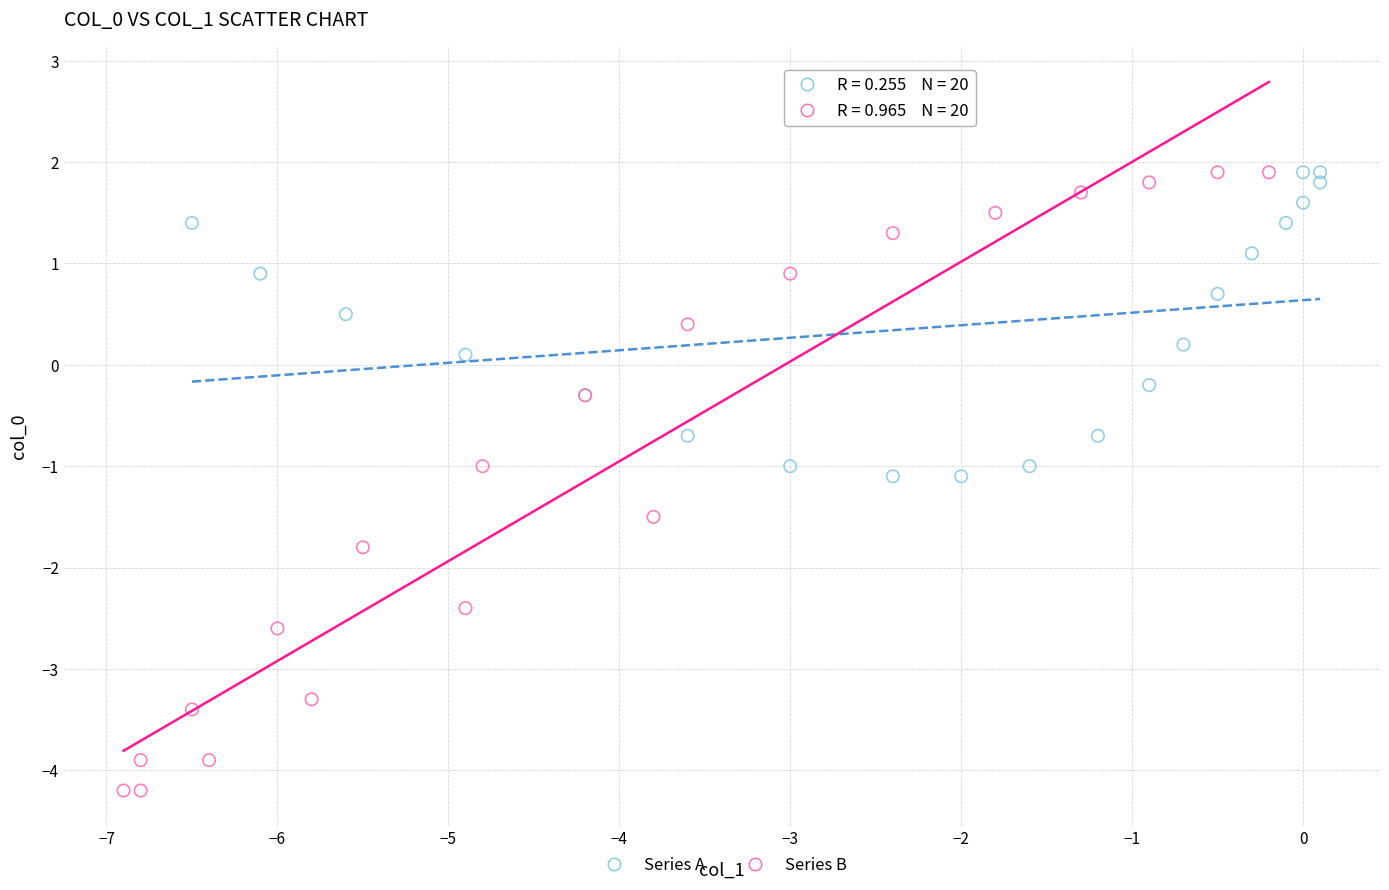

Which series reaches the minimum Y coordinate?

Series B